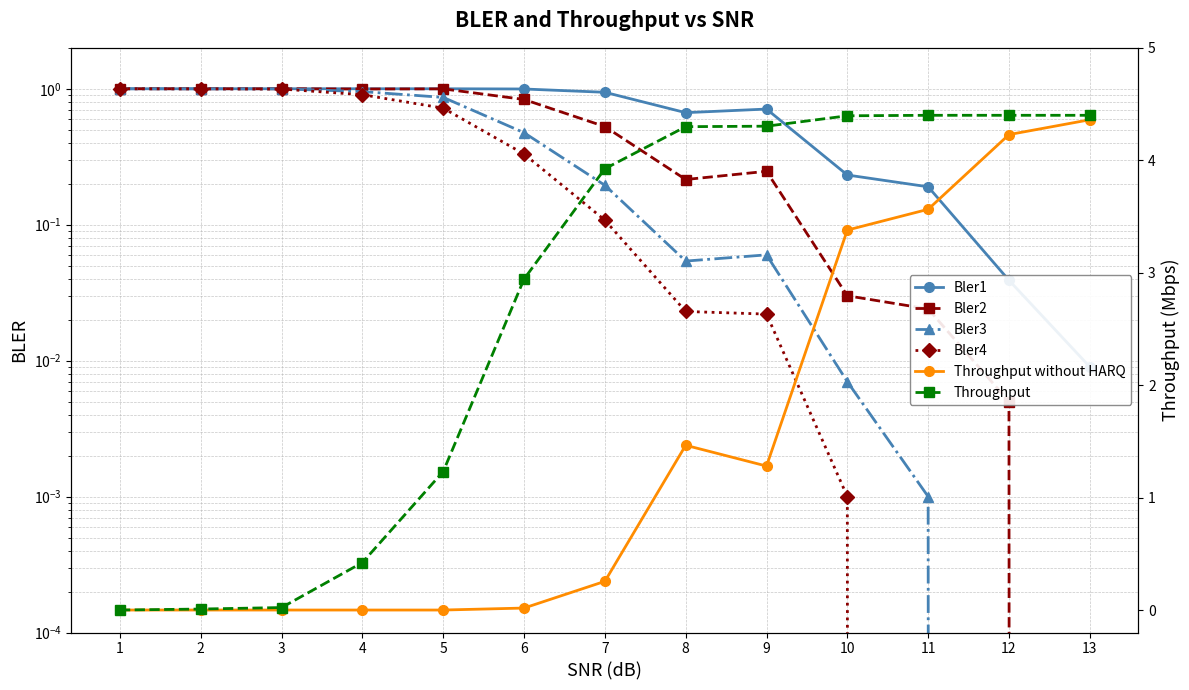

Reading left to right, list all the values displayed in this chart.

Bler1: 1.0	1.0	1.0	1.0	1.0	1.0	0.9	0.7	0.7	0.2	0.2	0.0	0.0
Bler2: 1.0	1.0	1.0	1.0	1.0	0.8	0.5	0.2	0.2	0.0	0.0	0.0	0.0
Bler3: 1.0	1.0	1.0	1.0	0.9	0.5	0.2	0.1	0.1	0.0	0.0	0.0	0.0
Bler4: 1.0	1.0	1.0	0.9	0.7	0.3	0.1	0.0	0.0	0.0	0.0	0.0	0.0
Throughput without HARQ: 0.0	0.0	0.0	0.0	0.0	0.0	0.3	1.5	1.3	3.4	3.6	4.2	4.4
Throughput: 0.0	0.0	0.0	0.4	1.2	2.9	3.9	4.3	4.3	4.4	4.4	4.4	4.4